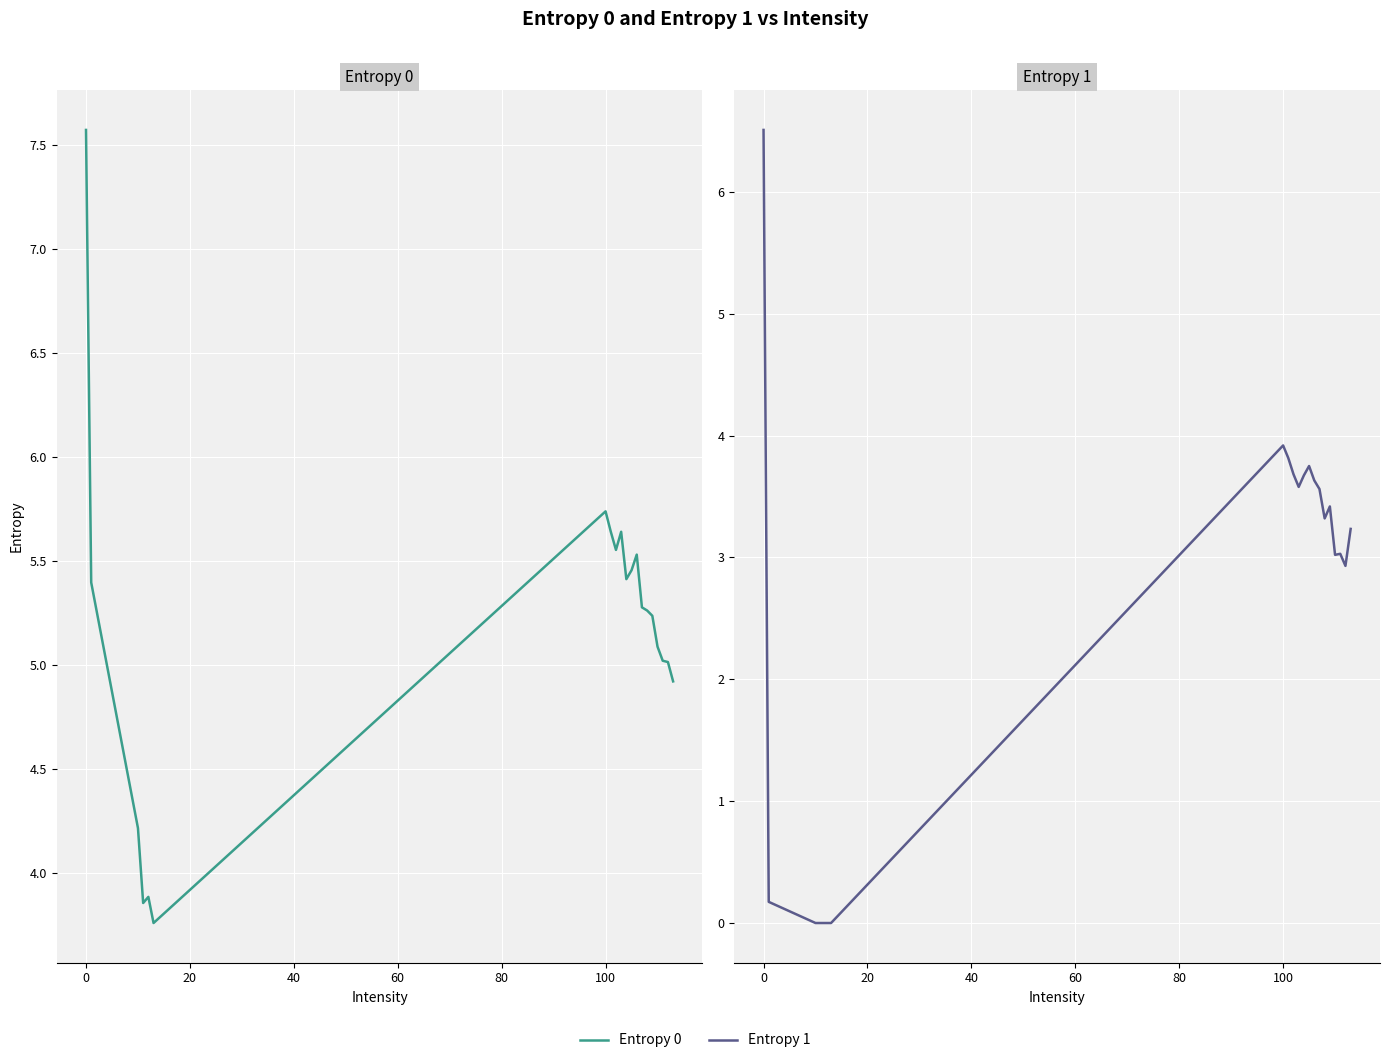

What is the average value of the Entropy 1 series?

2.8